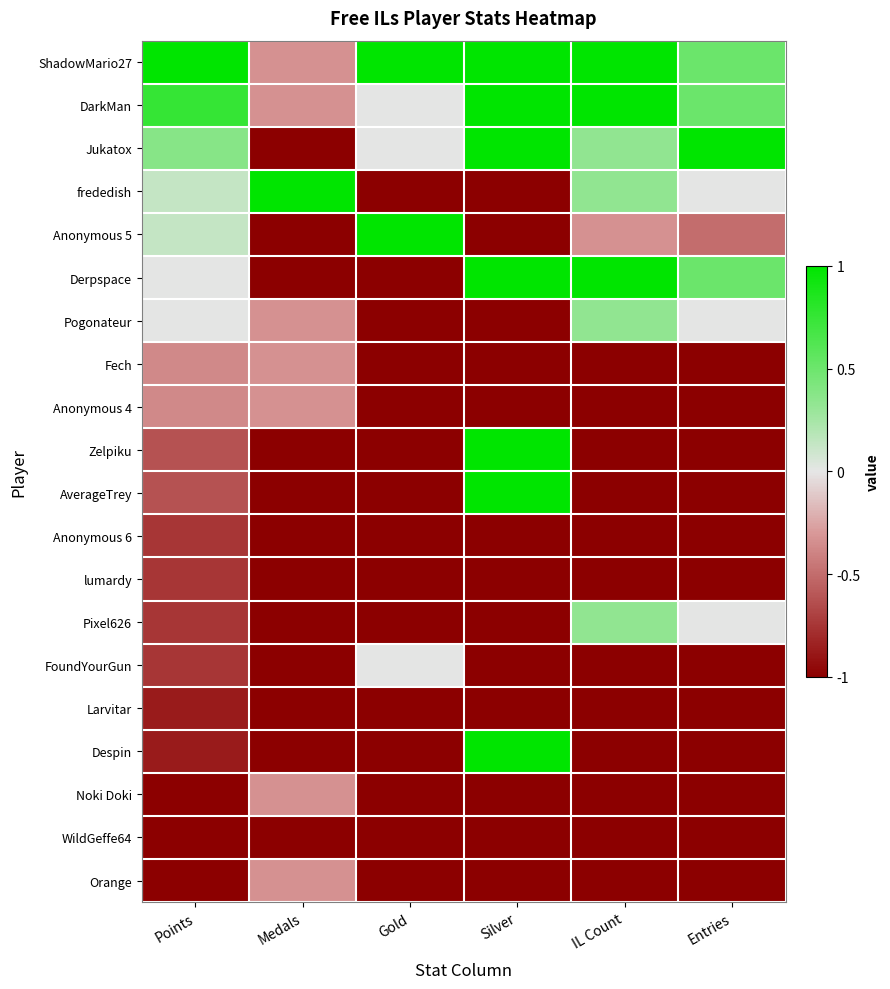

List the series in order of their peak value, highest first.

ShadowMario27, DarkMan, Jukatox, frededish, Anonymous 5, Derpspace, Zelpiku, AverageTrey, Despin, Pogonateur, Pixel626, FoundYourGun, Fech, Anonymous 4, Noki Doki, Orange, Anonymous 6, lumardy, Larvitar, WildGeffe64